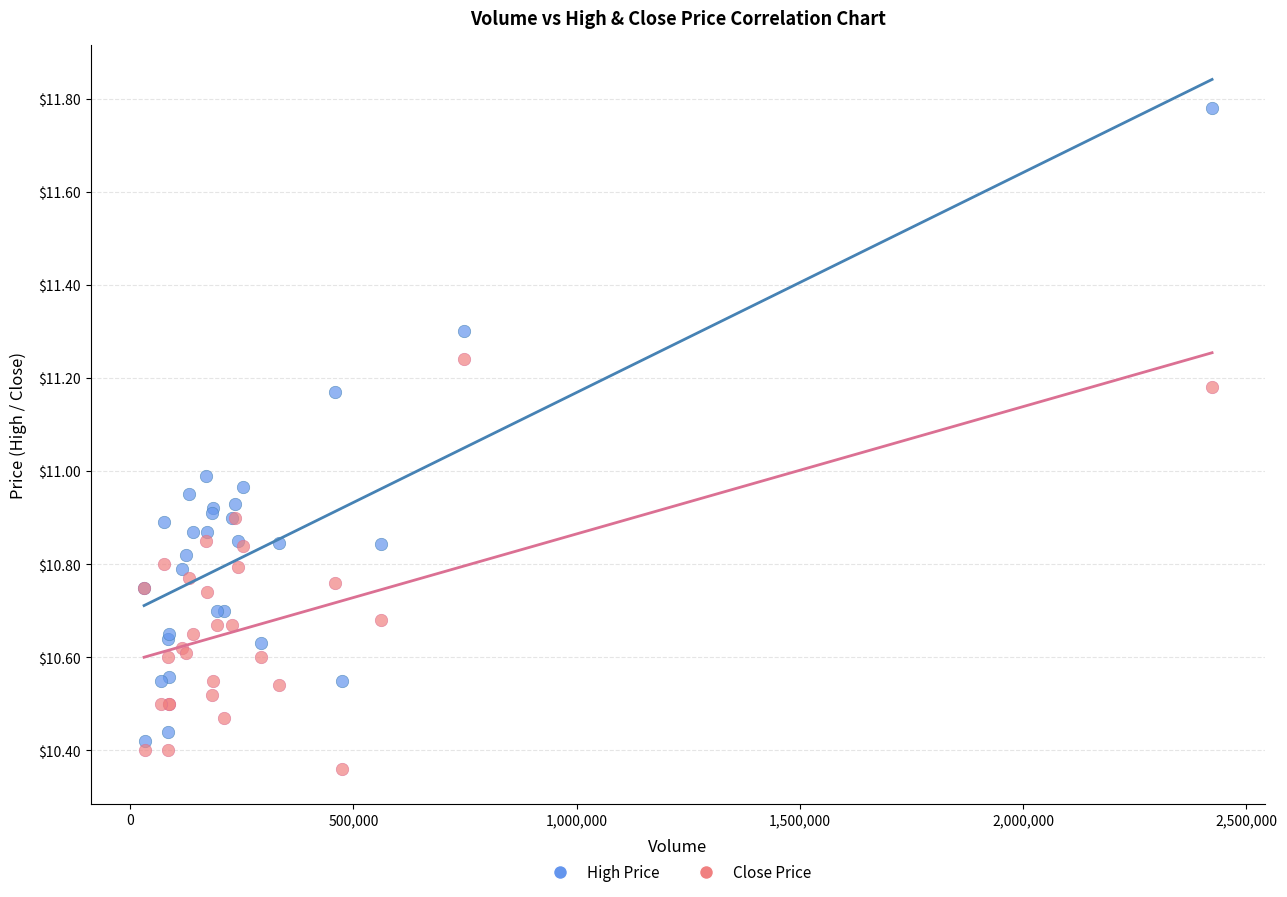

What is the X range (max minus min) for the scatter plot?

2392400.0